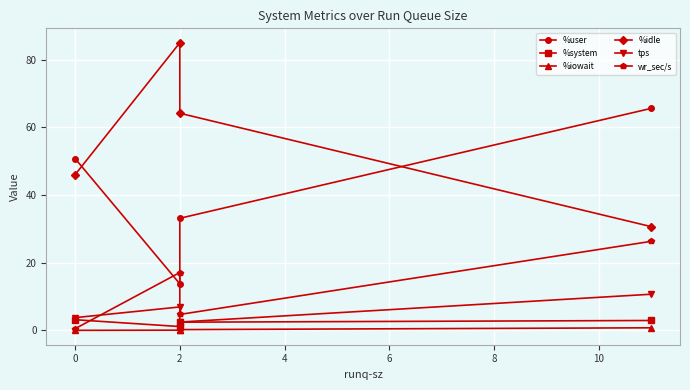

How many values in the tps series exceed 6?

2